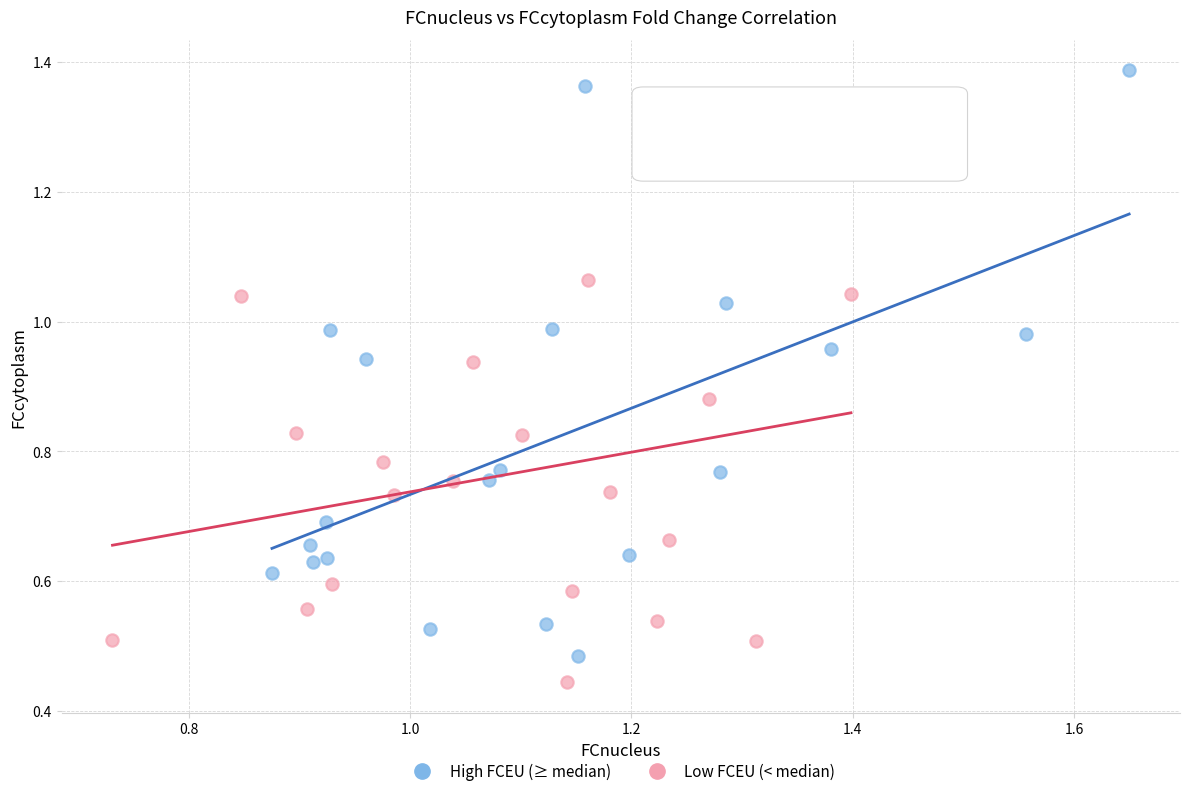

Which series has the largest Y range (max minus min)?

High FCEU (≥ median)